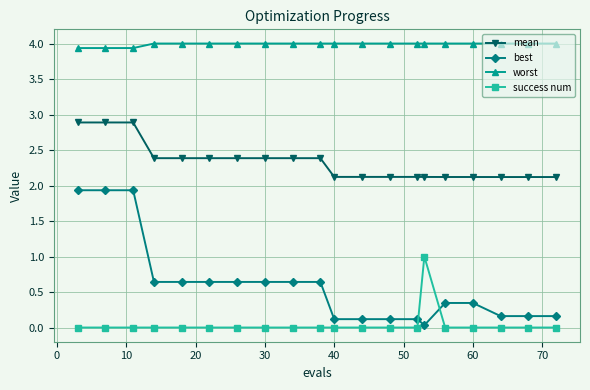

Which series has the largest range (max minus min)?

best